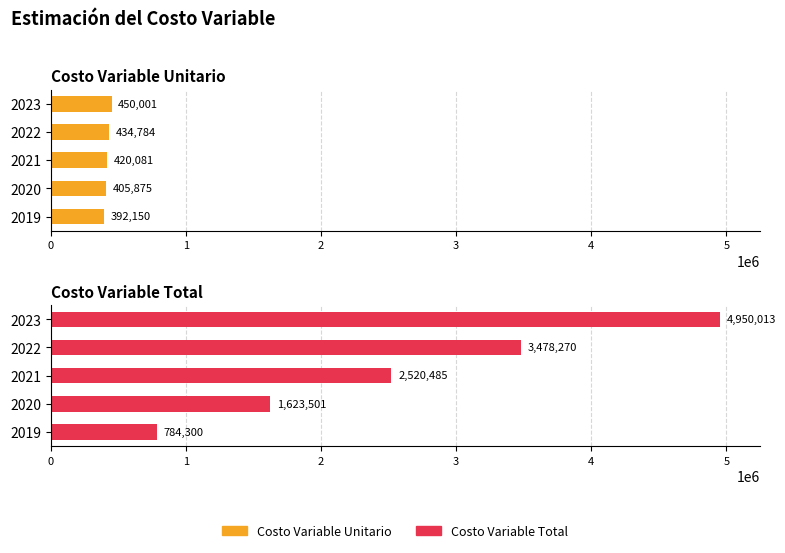

True or false: Costo Variable Total has a value of 1118215.2 at 2022.

False